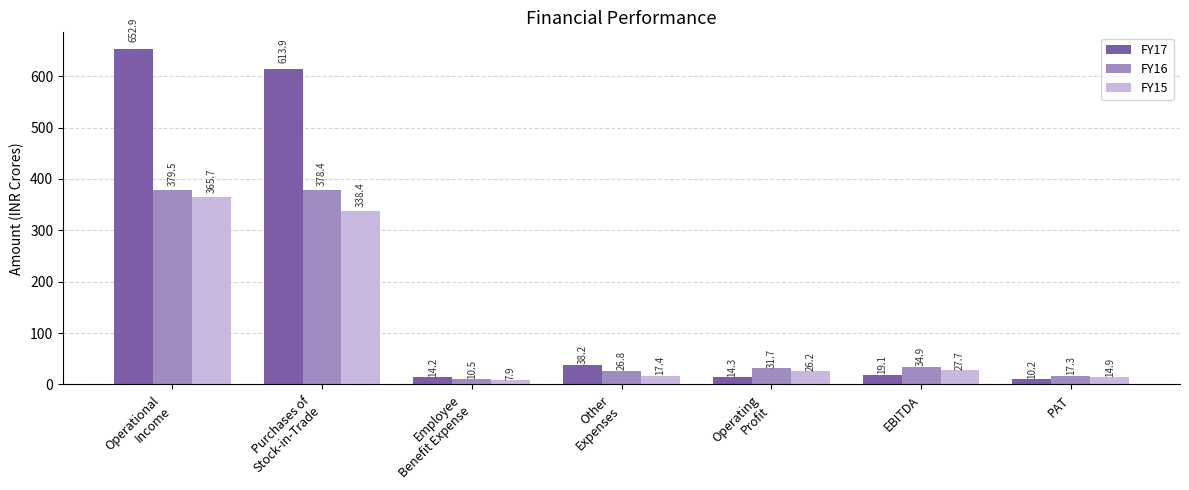

Does the chart contain any negative values?

No